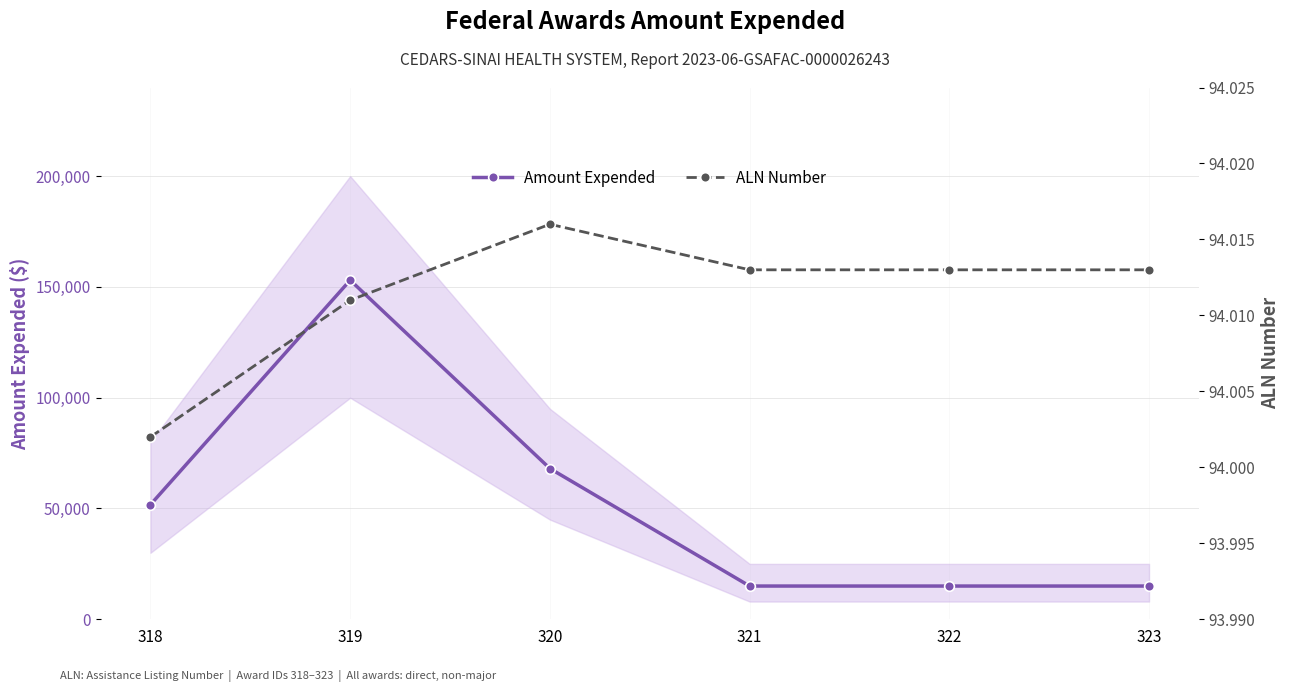

What is the difference between the second highest and second lowest values in the Amount Expended series?

53047